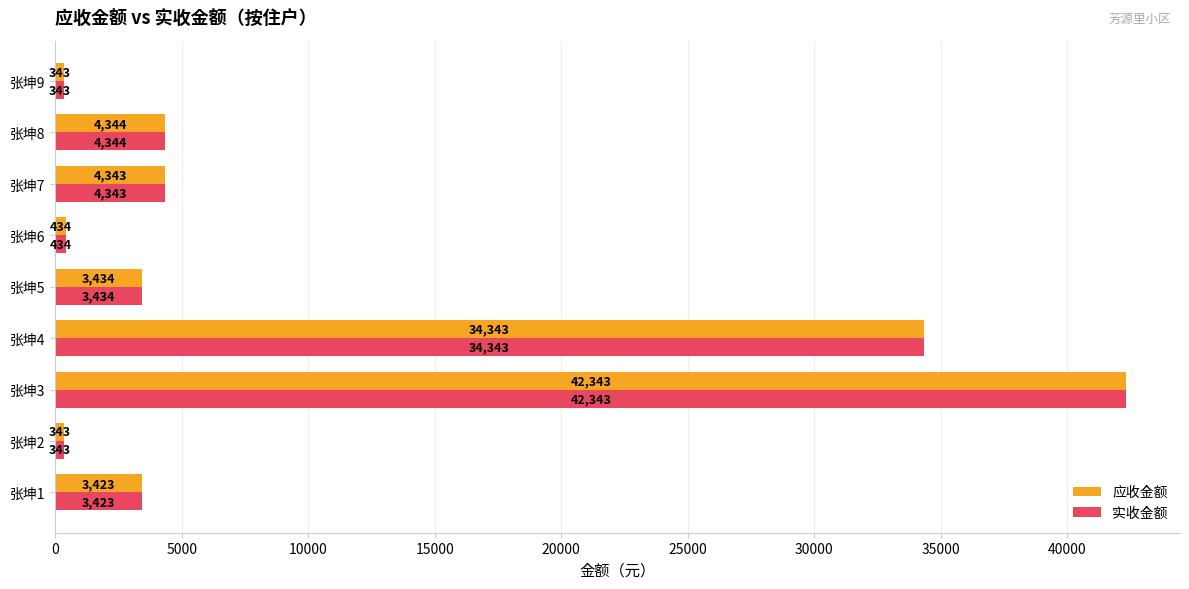

At how many categories does at least one series exceed 6214?

2